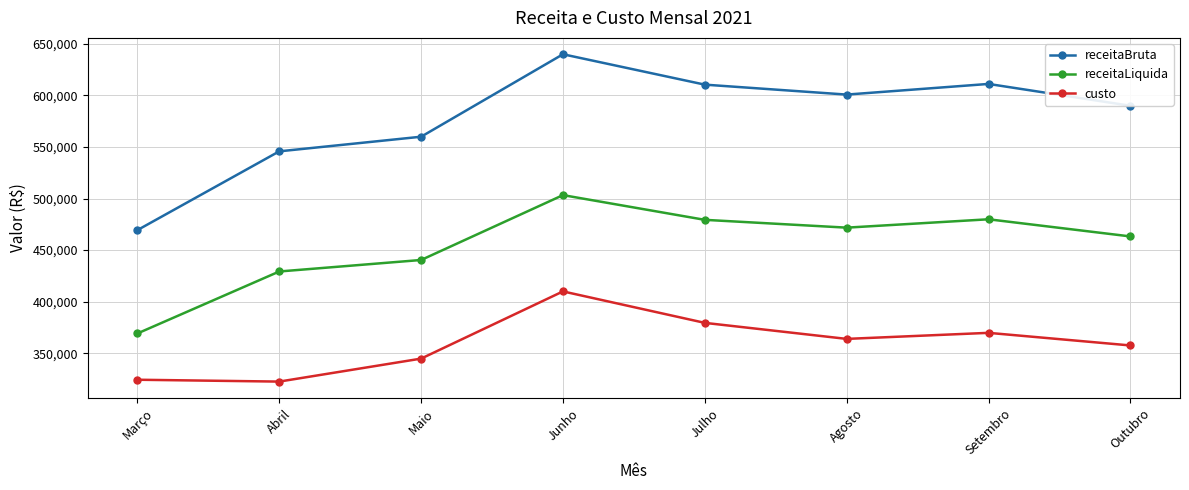

True or false: receitaLiquida and custo cross at least once.

False